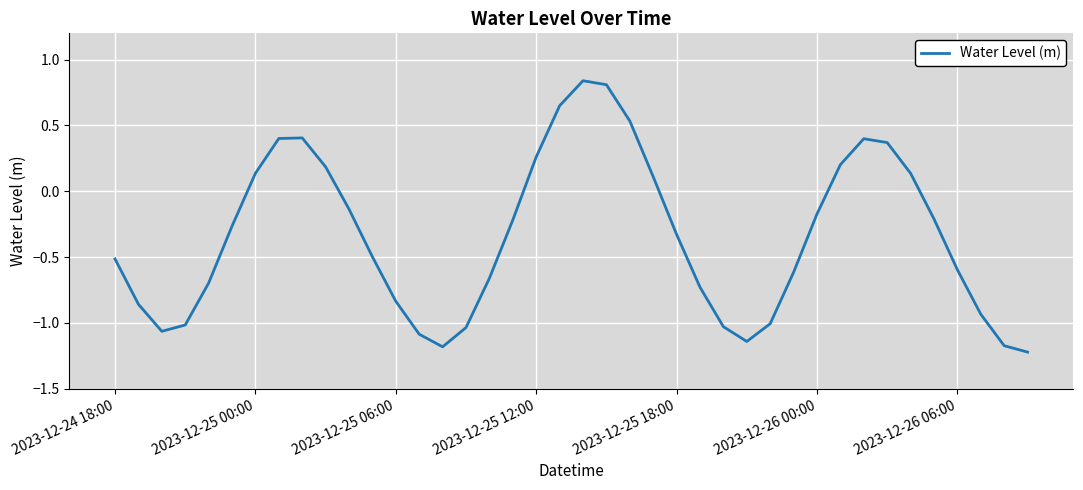

How many lines are shown in the chart?

1